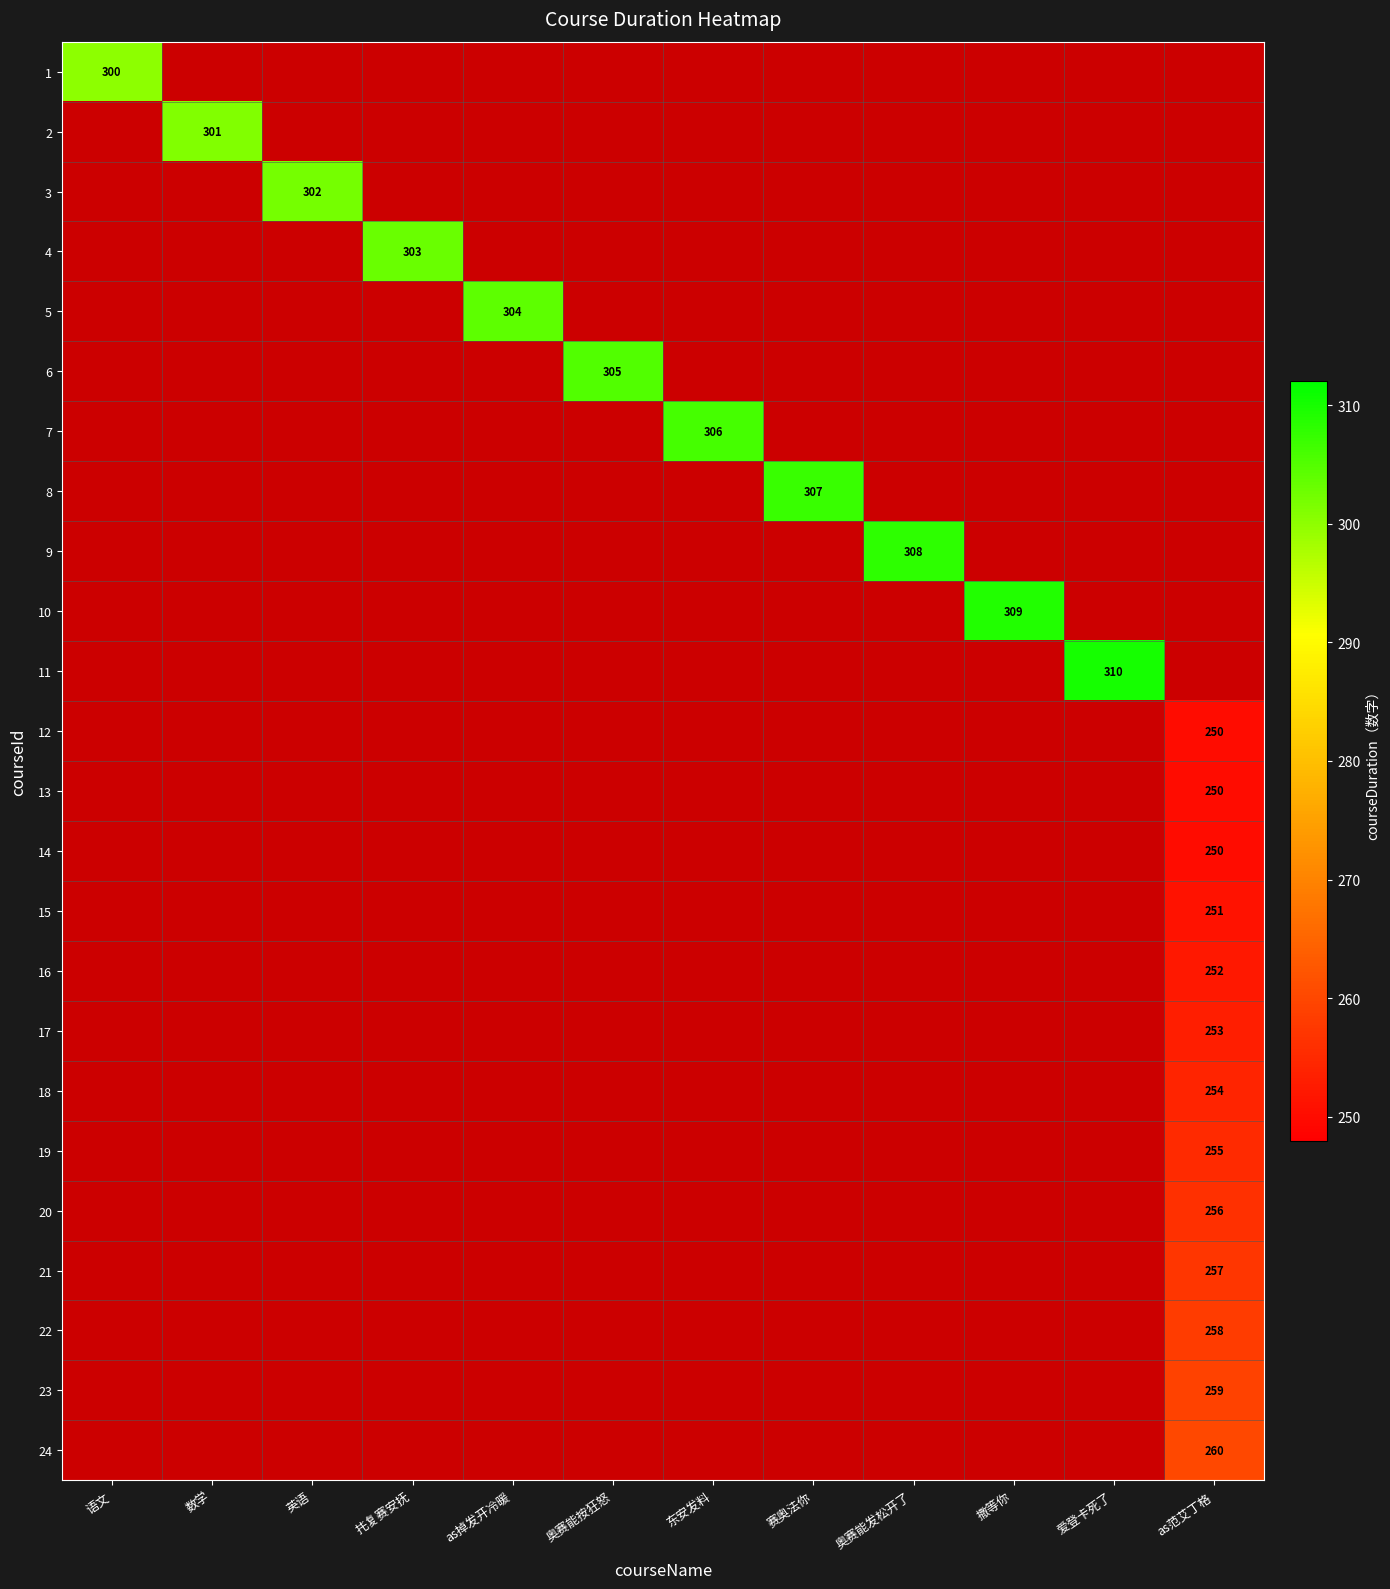

True or false: 21 has a value of 161 at as范艾丁格.

False